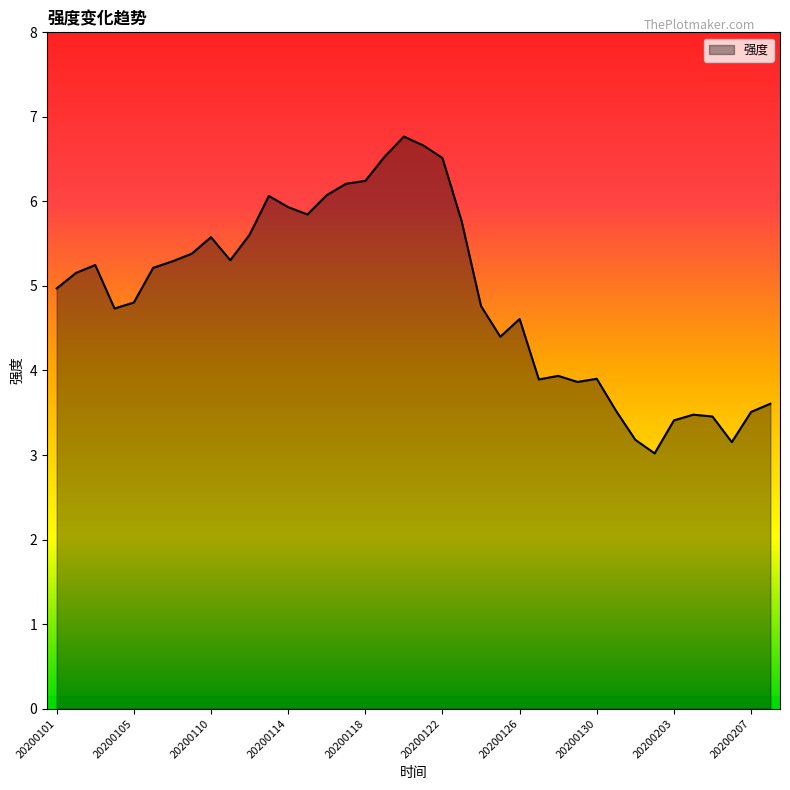

How many lines are shown in the chart?

1